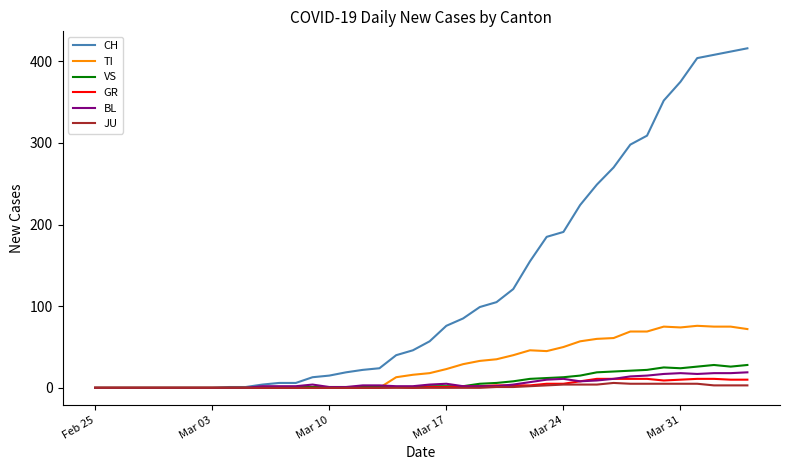

Which series has the largest total across all categories?

CH